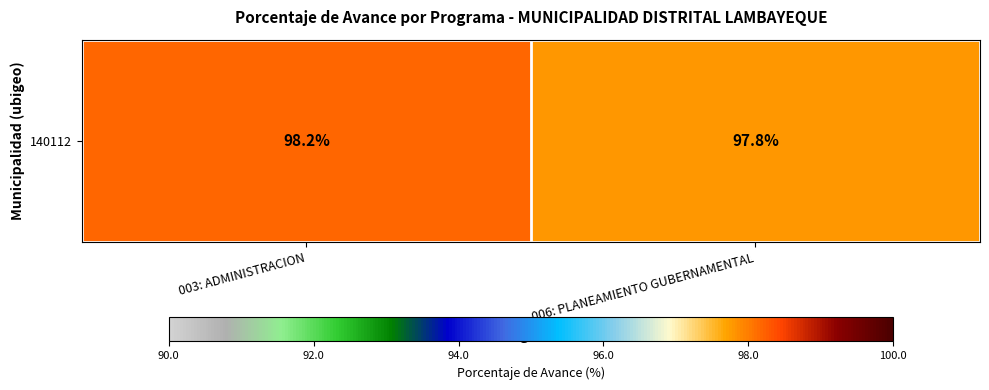

What is the sum of the values at 003: ADMINISTRACION and 006: PLANEAMIENTO GUBERNAMENTAL?

196.0